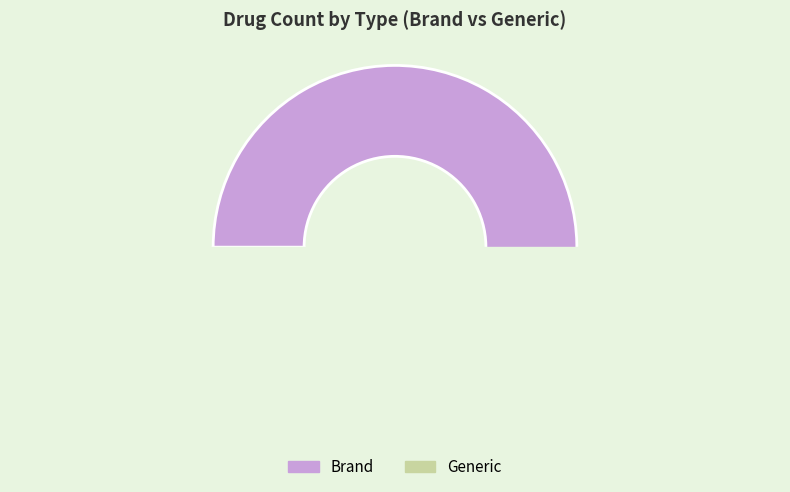

How many segments does this pie chart have?

2